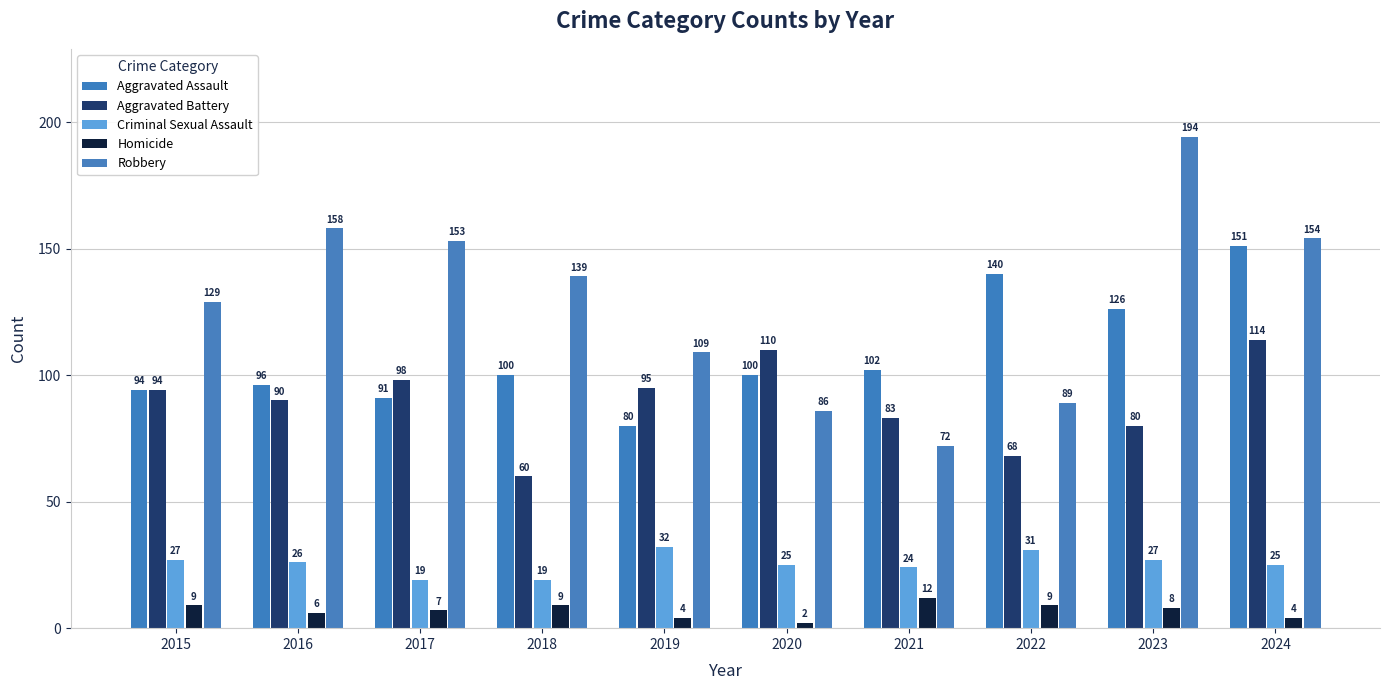

How many bars are there in each group?

5